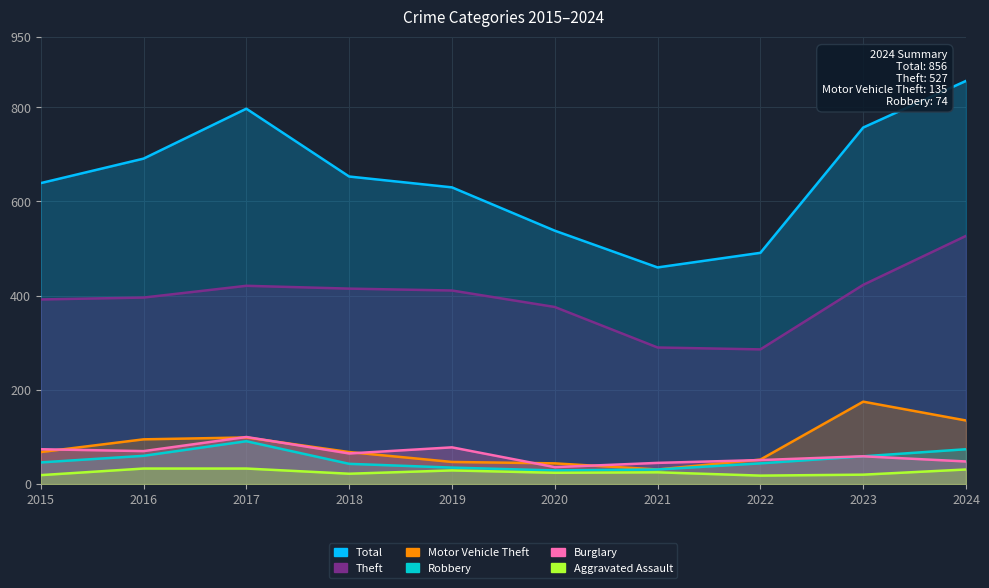

Reading left to right, extract all data points from this chart.

Theft: 392	396	421	415	411	376	290	286	423	527
Total: 639	691	797	653	630	538	460	491	757	856
Burglary: 74	70	100	65	78	36	45	51	59	48
Motor Vehicle Theft: 68	95	99	68	47	44	31	52	175	135
Robbery: 46	60	91	43	35	29	31	44	59	74
Aggravated Assault: 19	33	33	22	29	24	25	18	20	31